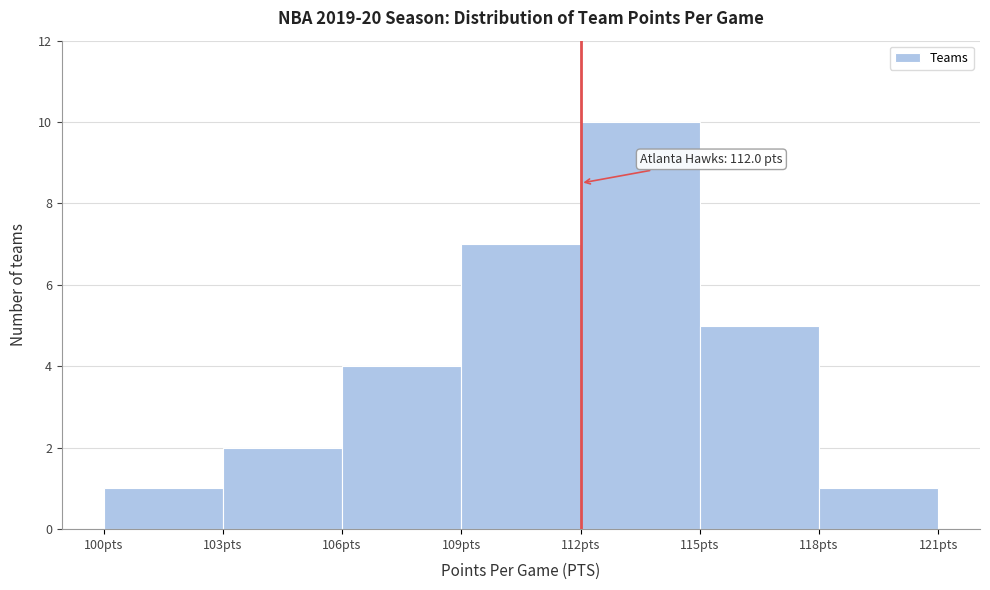

Which range on the x-axis has the tallest bar?

112 to 115